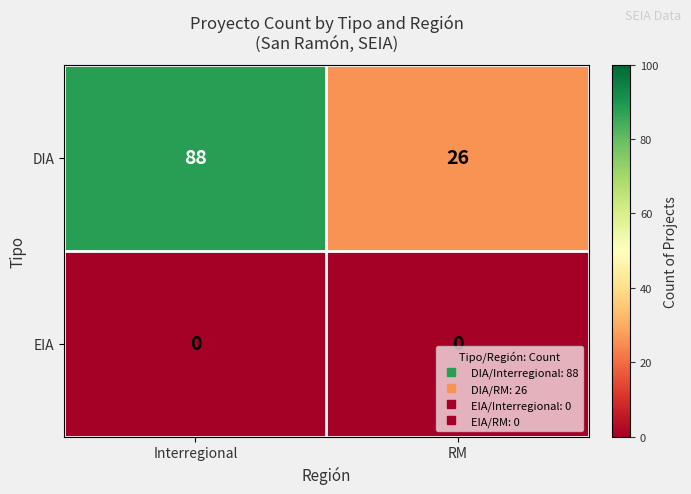

True or false: EIA has a value of 0 at RM.

True